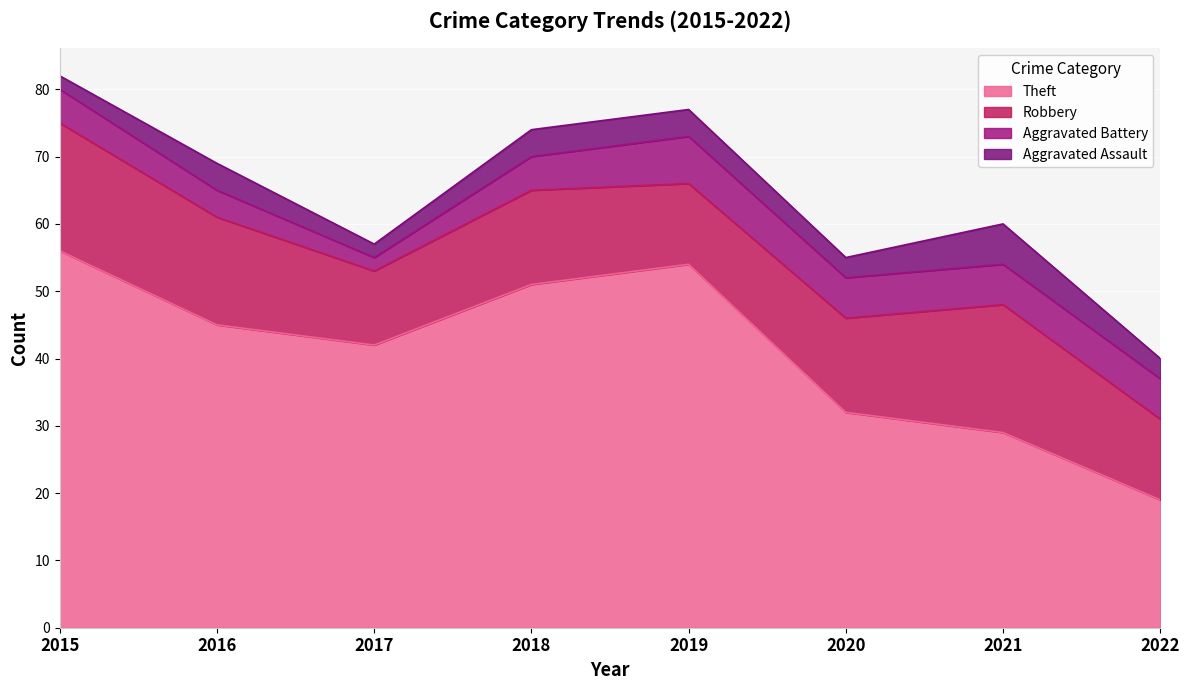

Is it true that Theft equals 32 at 2020?

True